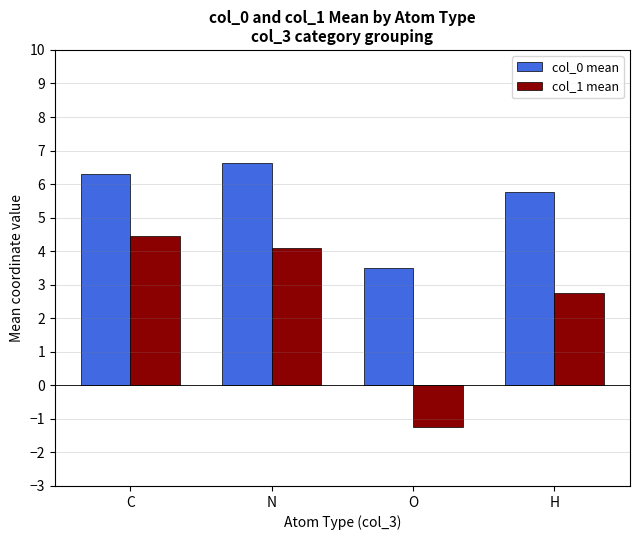

Reading right to left, what are all the values shown in this chart?

col_0 mean: 5.8	3.5	6.6	6.3
col_1 mean: 2.8	-1.2	4.1	4.5